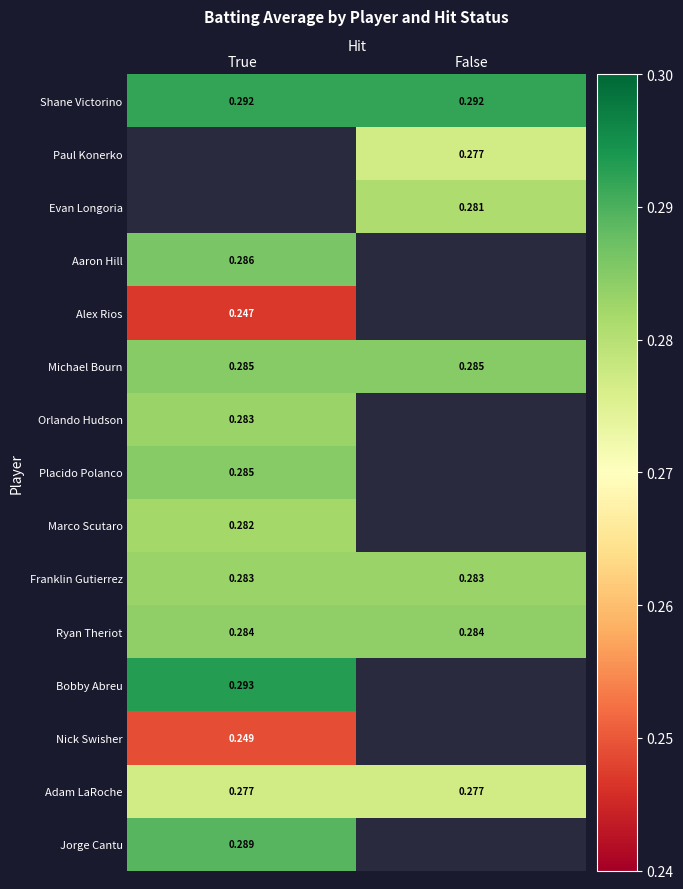

At how many categories does at least one series exceed 0?

2